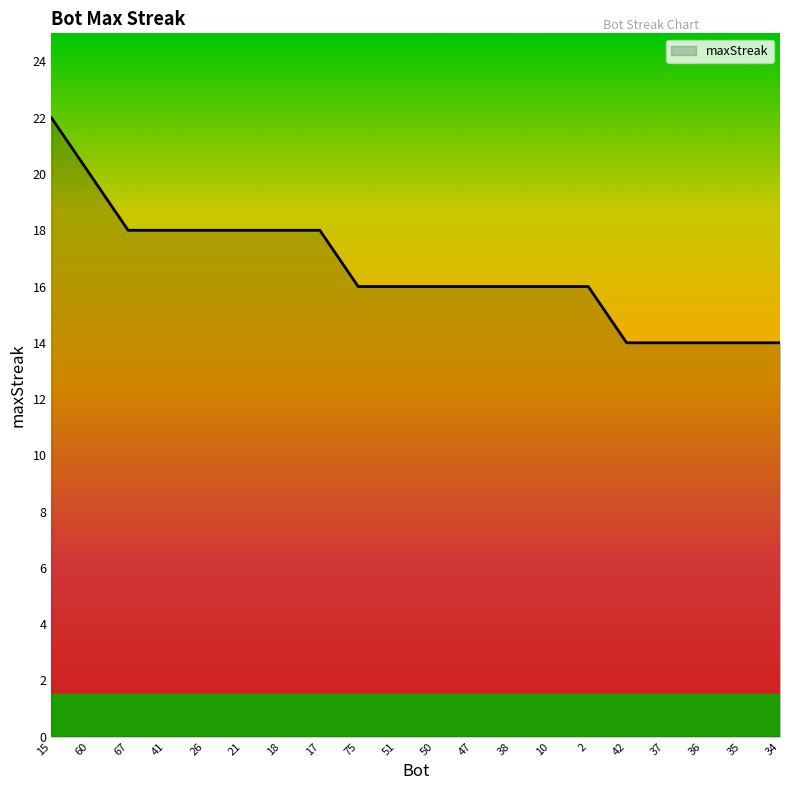

At which category does the chart reach its peak across all series?

15